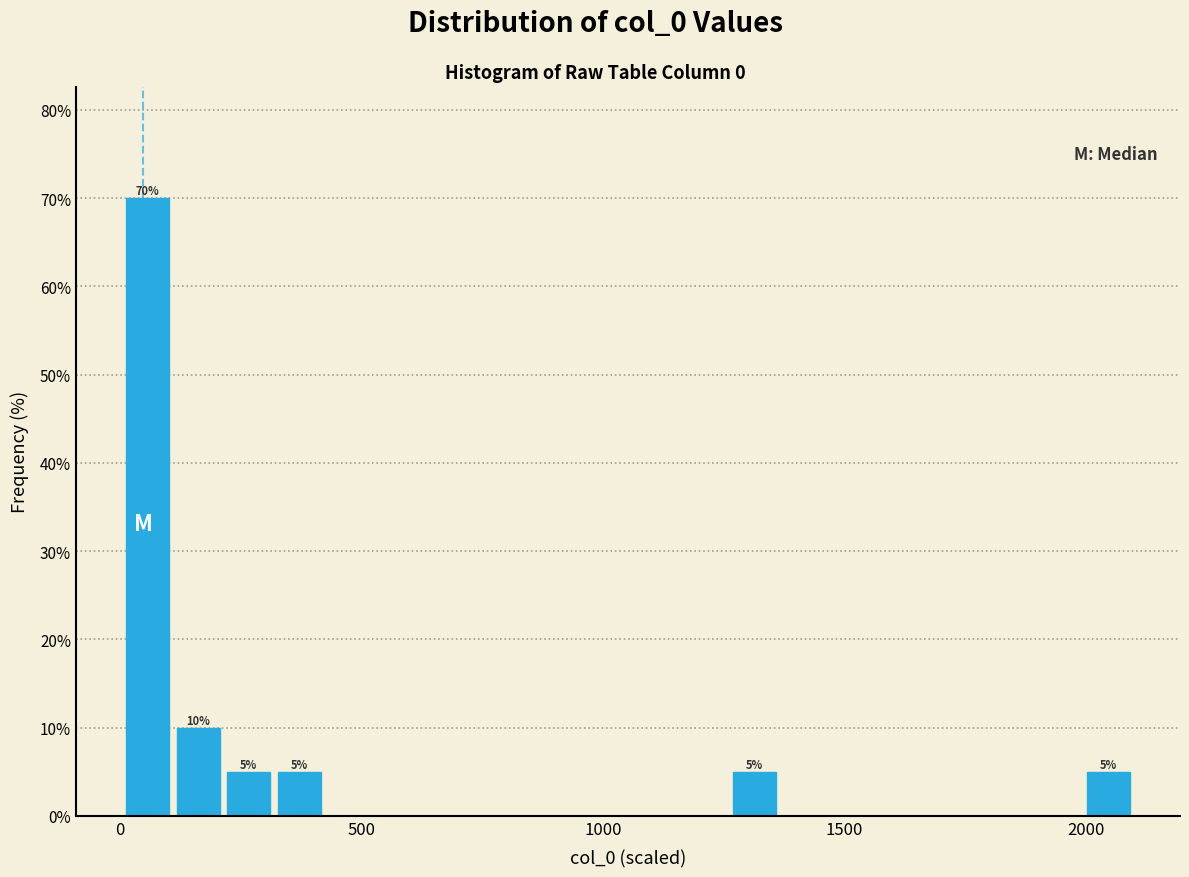

Read against the x-axis, roughly where is the centre of the tallest bar?

50